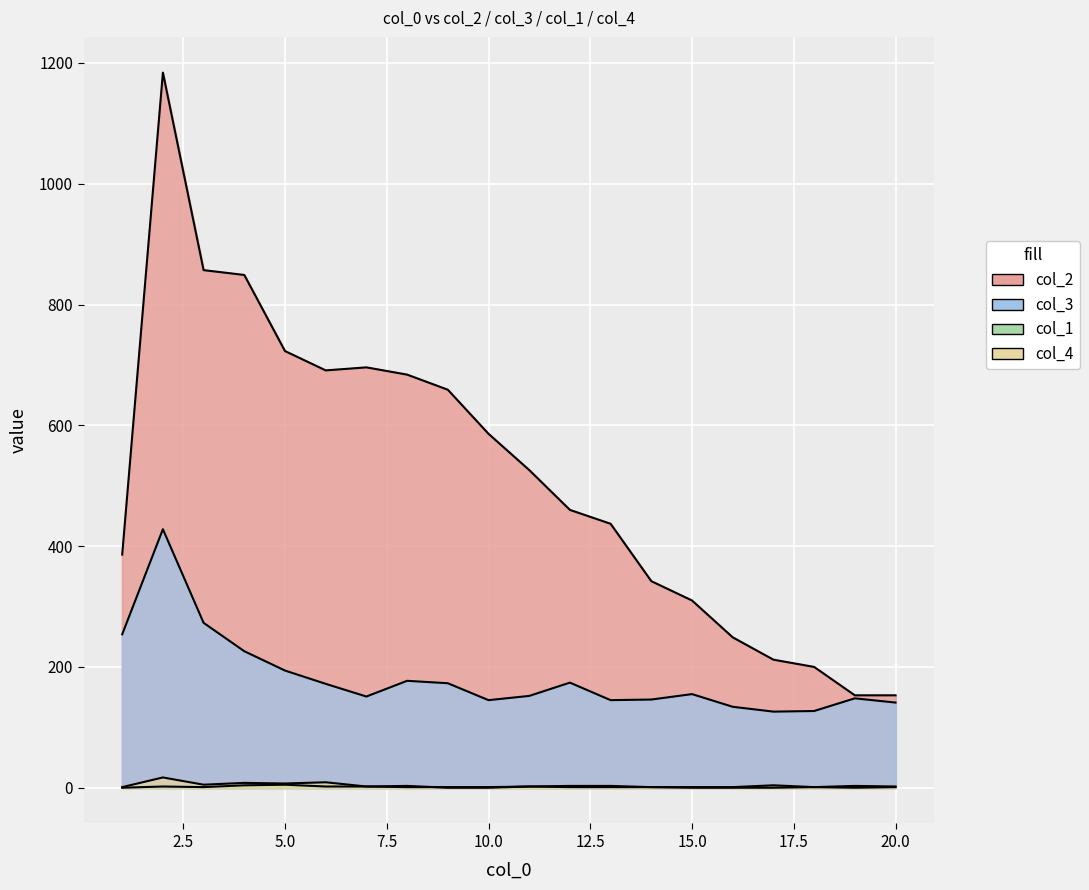

Where is the first local maximum for col_4?

2